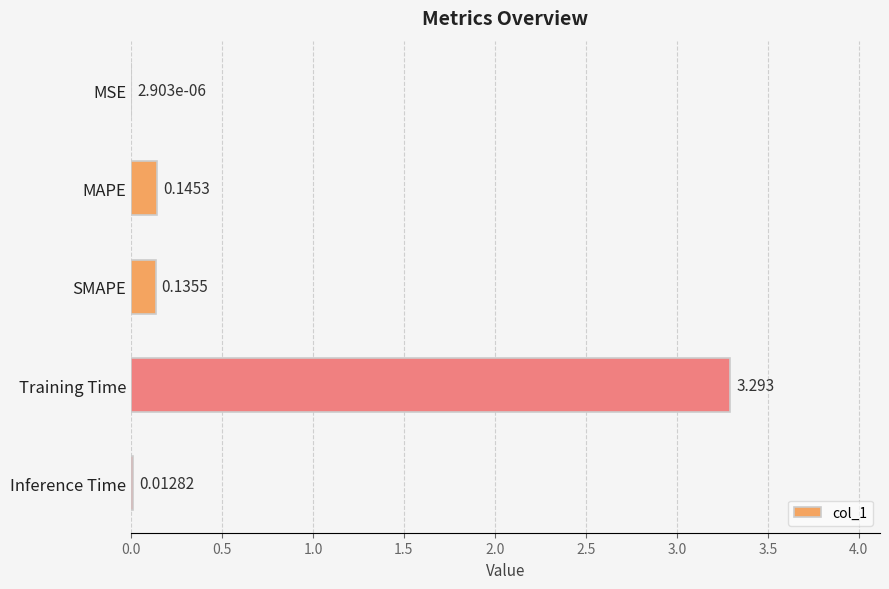

Between SMAPE and MSE, which is larger?

SMAPE